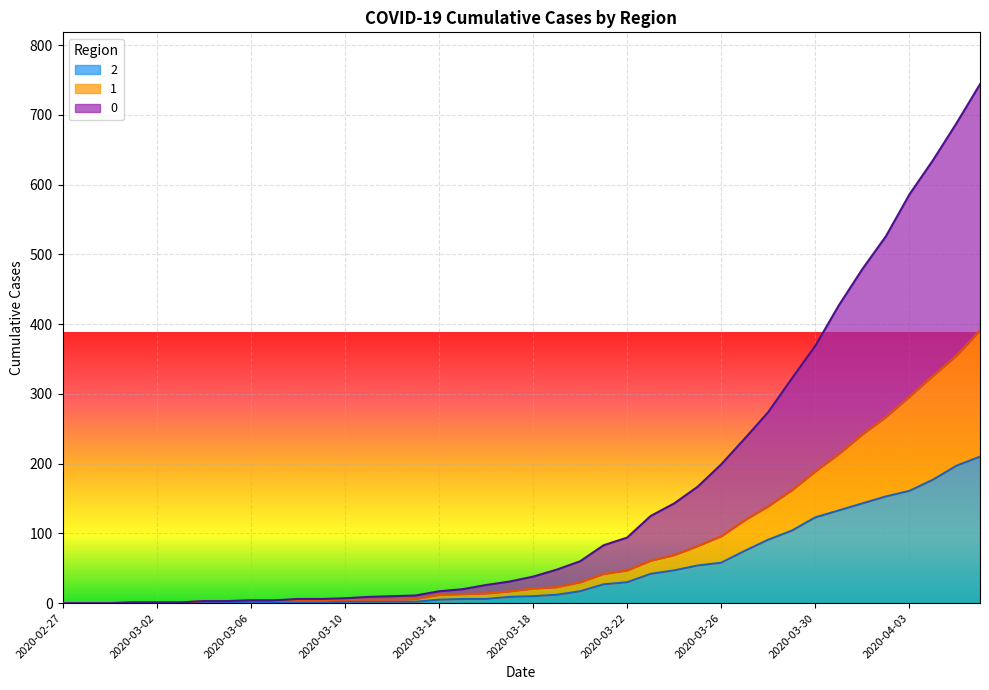

What are all the series names shown in the legend?

2, 1, 0